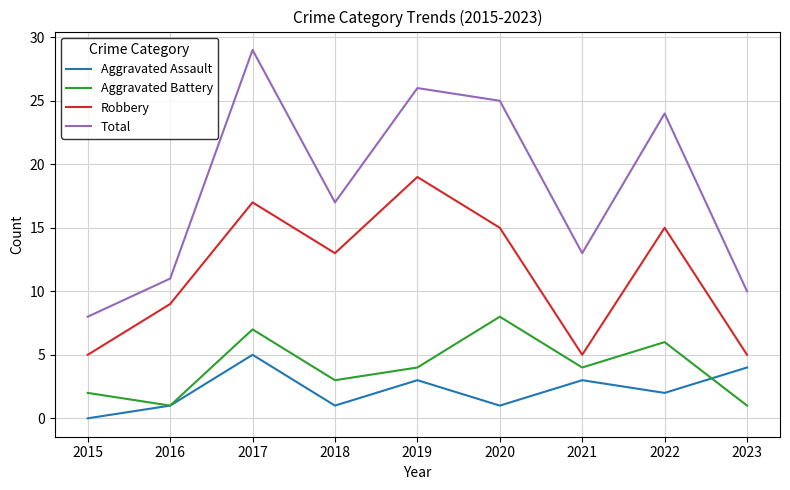

True or false: Total and Aggravated Assault intersect in this chart.

False